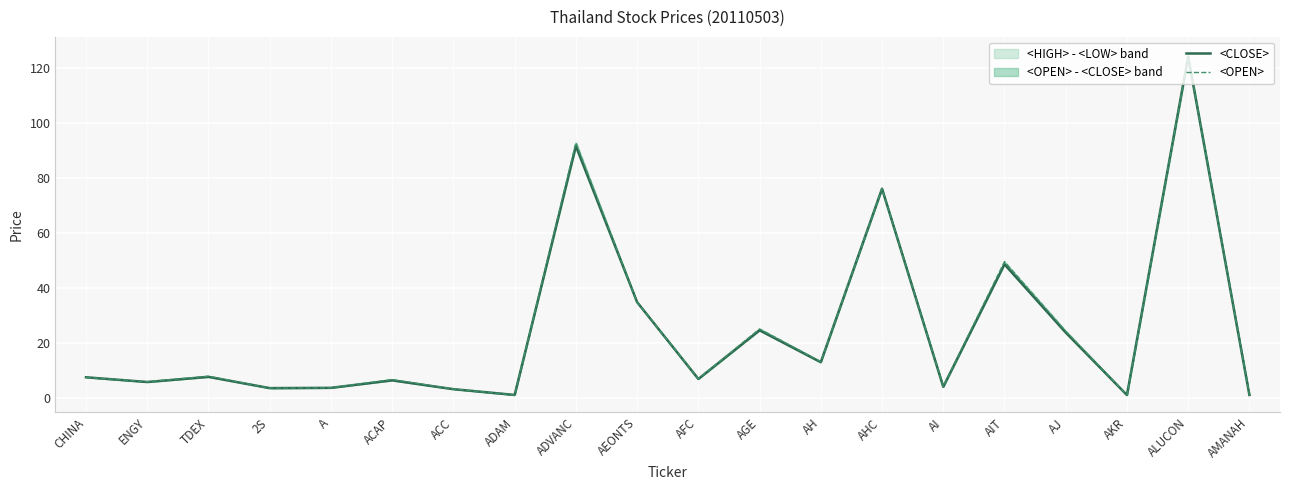

How many categories are shown in the chart?

20